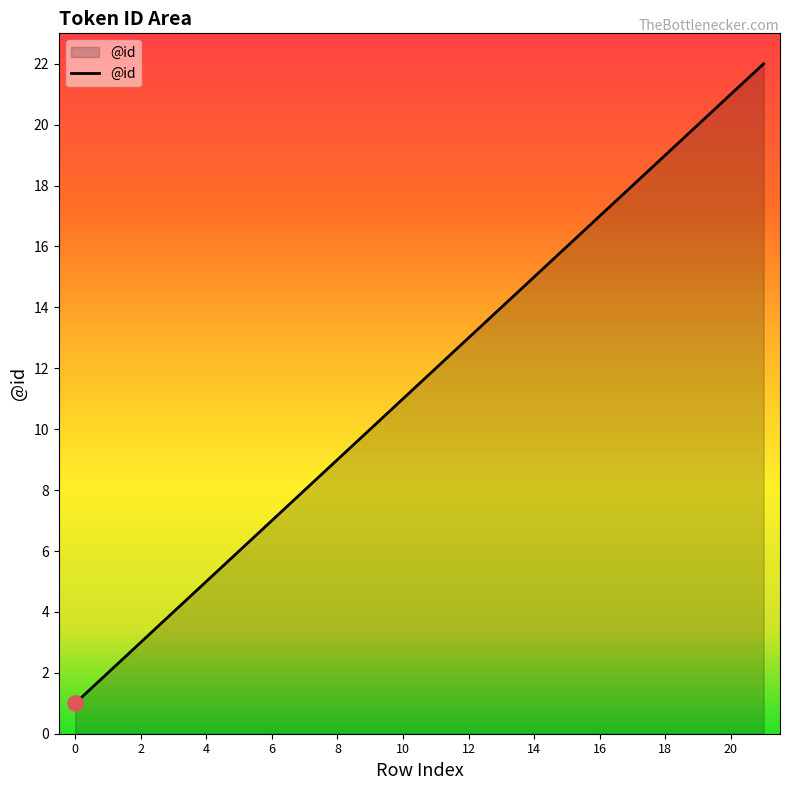

What is the difference between the maximum and minimum values?

21